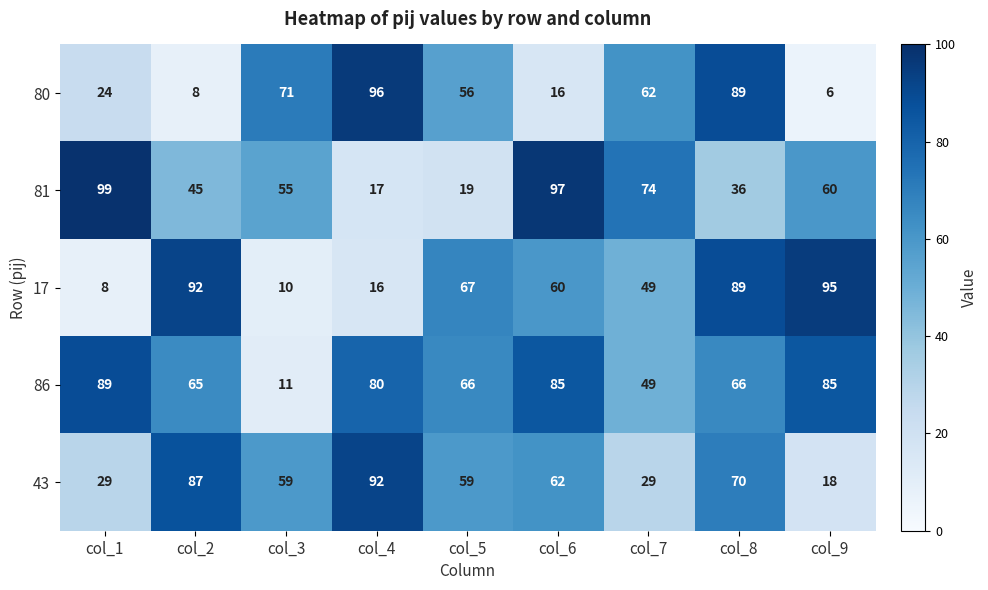

Where does the 80 series first go above 56?

col_3